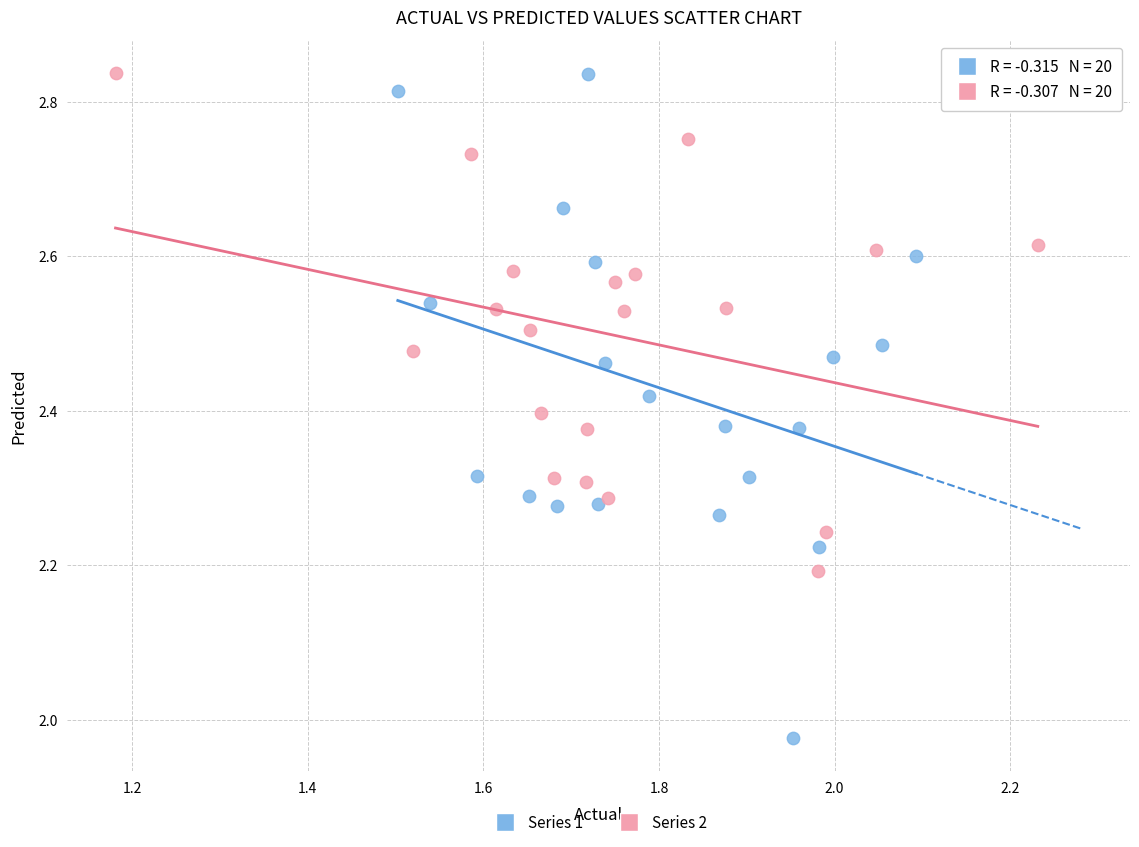

Which series has the largest Y range (max minus min)?

Series 1